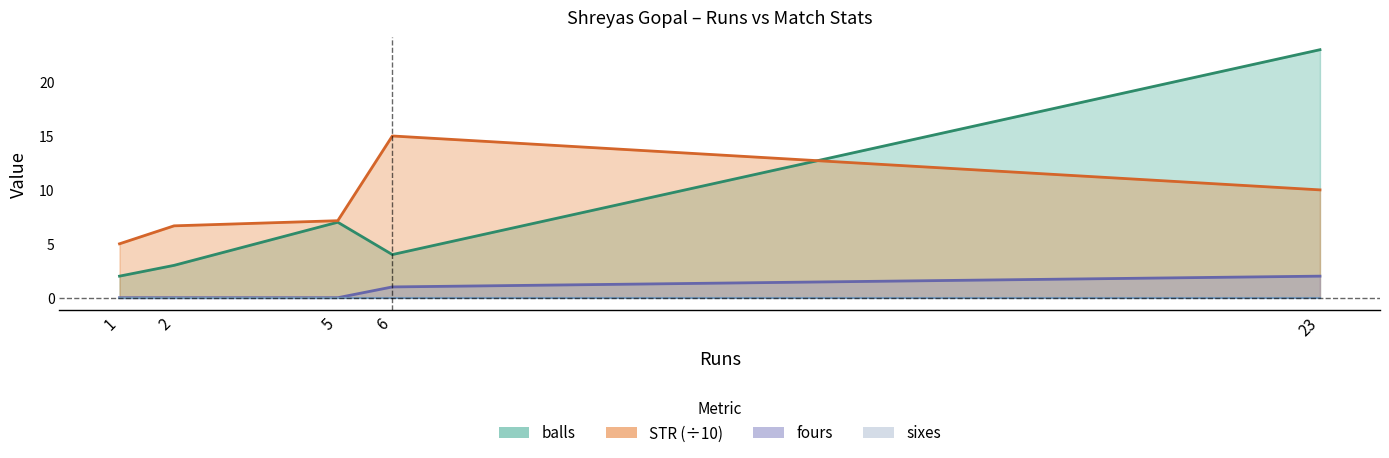

True or false: STR has more than 1 interior local peaks.

False